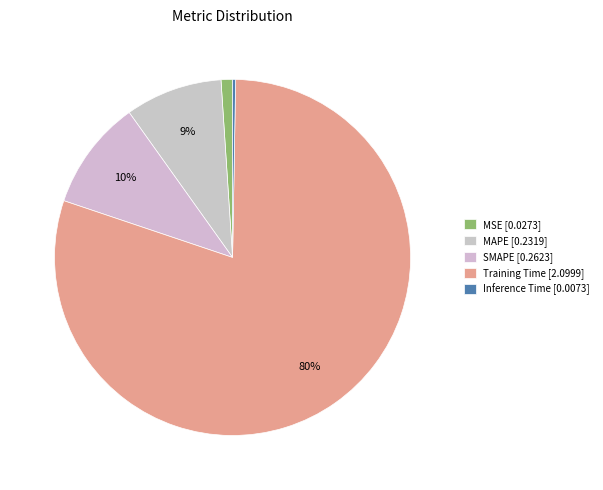

Rank the categories by value from highest to lowest.

Training Time, SMAPE, MAPE, MSE, Inference Time